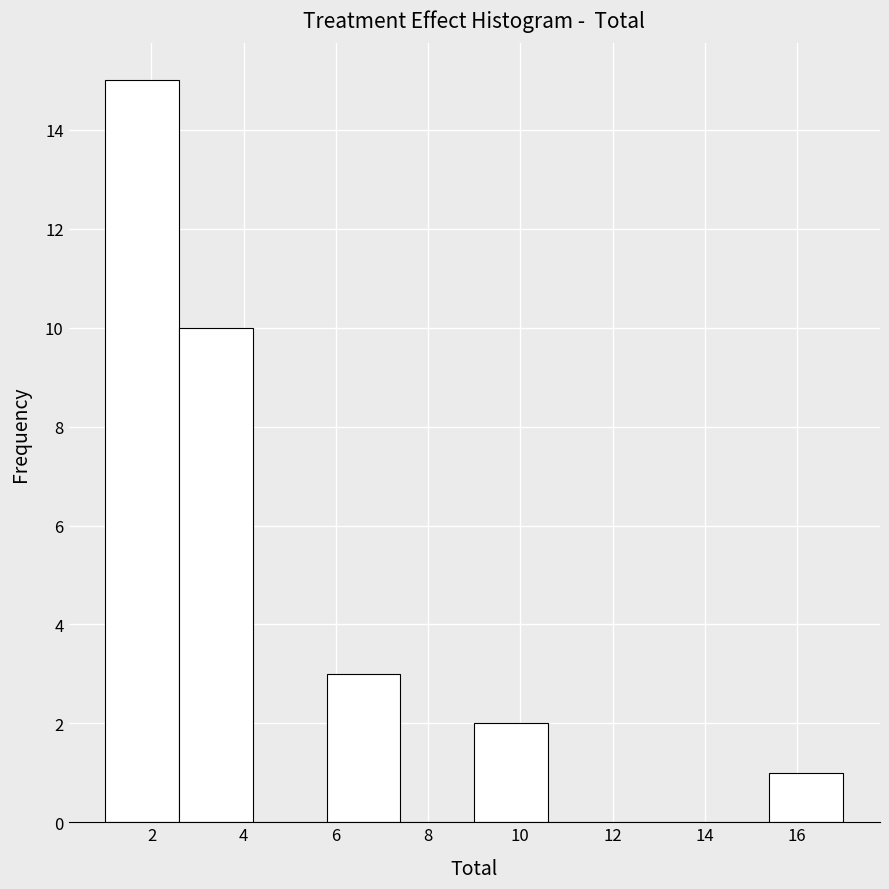

Reading left to right, list every bar in this chart as the range it spans on the x-axis followed by its height. The values are not printed on the chart, so give them approximately, as read against the axis.

1.0 to 2.6: 15
2.6 to 4.2: 10
4.2 to 5.8: 0
5.8 to 7.4: 3
7.4 to 9.0: 0
9.0 to 10.6: 2
10.6 to 12.2: 0
12.2 to 13.8: 0
13.8 to 15.4: 0
15.4 to 17.0: 1